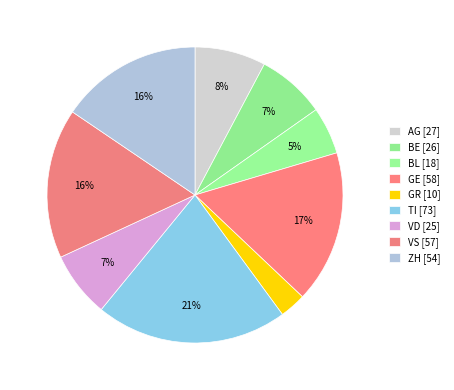

What is the largest slice in the pie chart?

TI